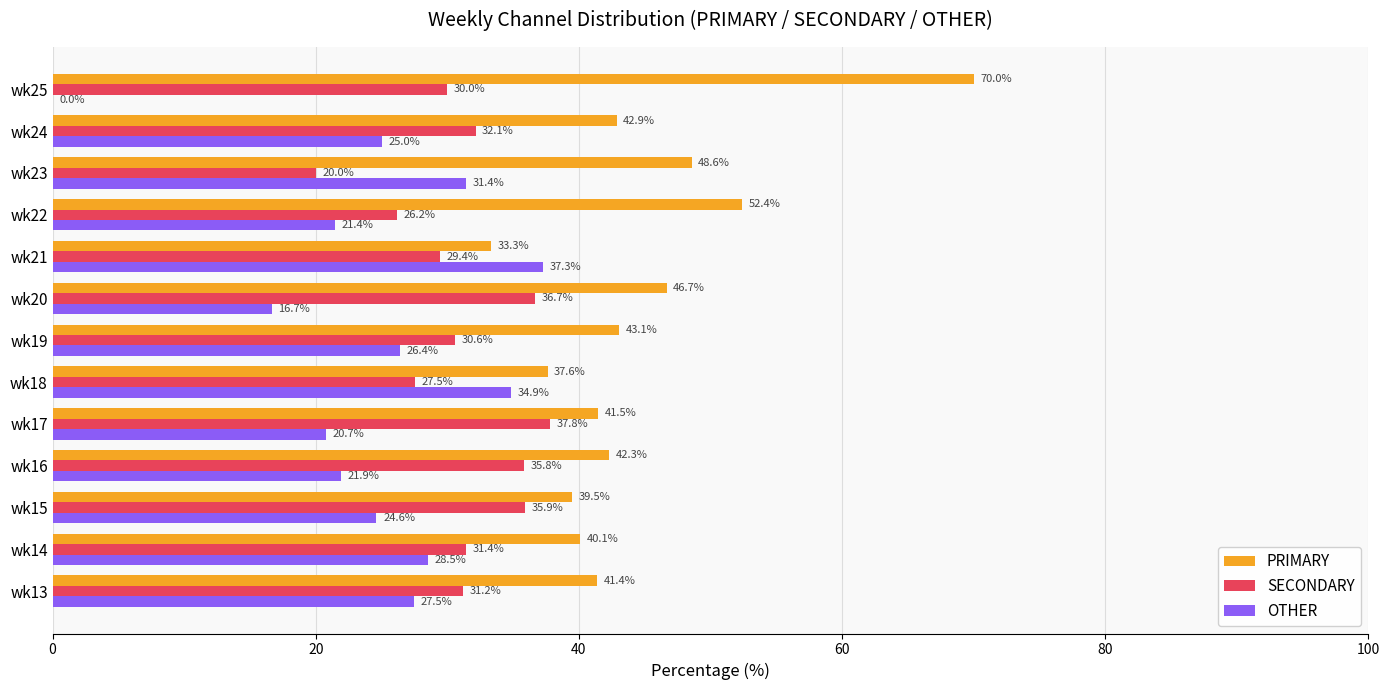

Where is SECONDARY nearest to the value 28?

wk18